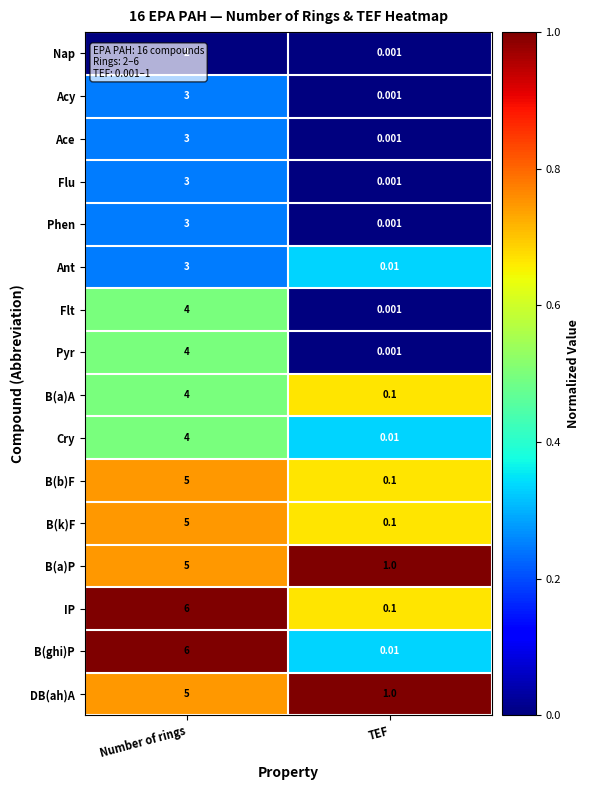

List the labels in order of B(ghi)P value, smallest first.

TEF, Number of rings